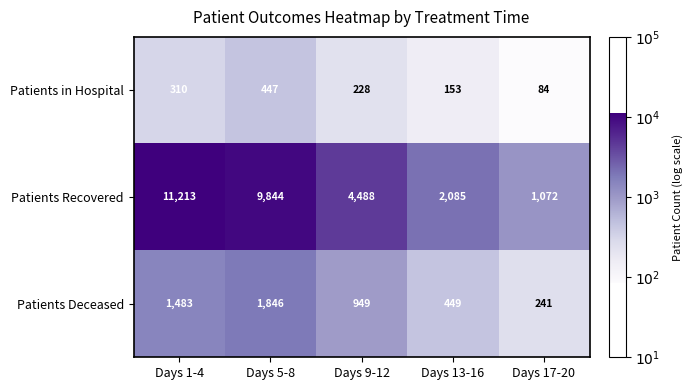

Reading left to right, what are all the values shown in this chart?

Patients in Hospital: Days 1-4=310	Days 5-8=447	Days 9-12=228	Days 13-16=153	Days 17-20=84
Patients Recovered: Days 1-4=11213	Days 5-8=9844	Days 9-12=4488	Days 13-16=2085	Days 17-20=1072
Patients Deceased: Days 1-4=1483	Days 5-8=1846	Days 9-12=949	Days 13-16=449	Days 17-20=241